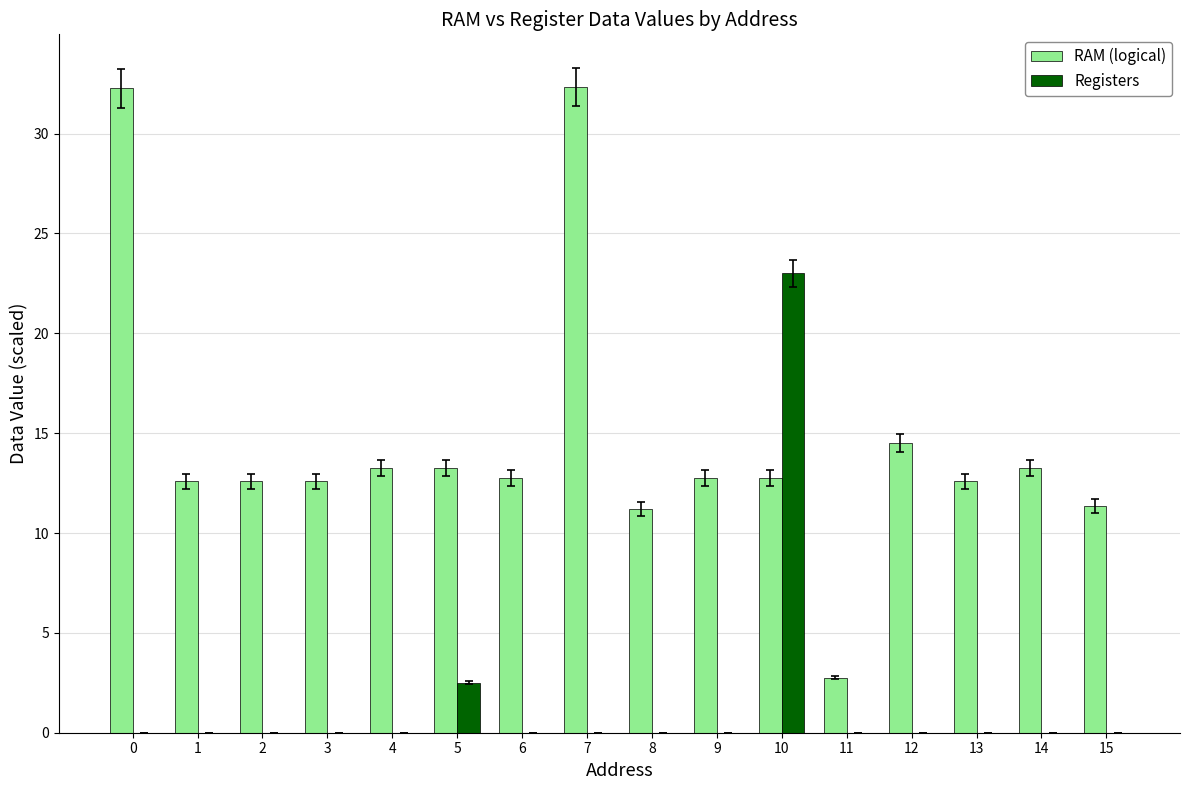

Reading right to left, extract all data points from this chart.

RAM (logical): 11.3	13.3	12.6	14.5	2.8	12.8	12.8	11.2	32.3	12.8	13.3	13.3	12.6	12.6	12.6	32.3
Registers: 0.0	0.0	0.0	0.0	0.0	23.0	0.0	0.0	0.0	0.0	2.5	0.0	0.0	0.0	0.0	0.0